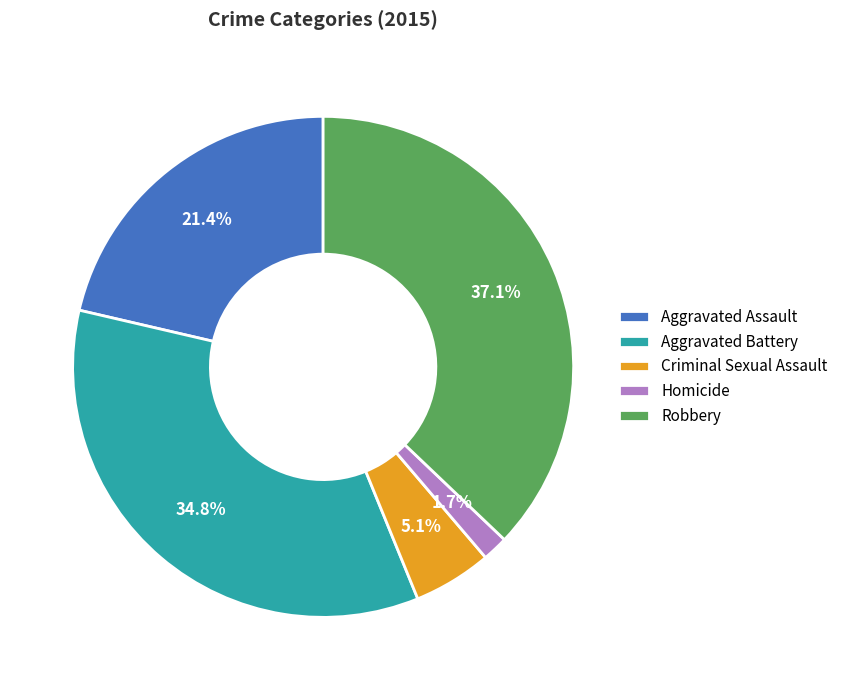

How much of the chart is everything except Robbery?

62.9%